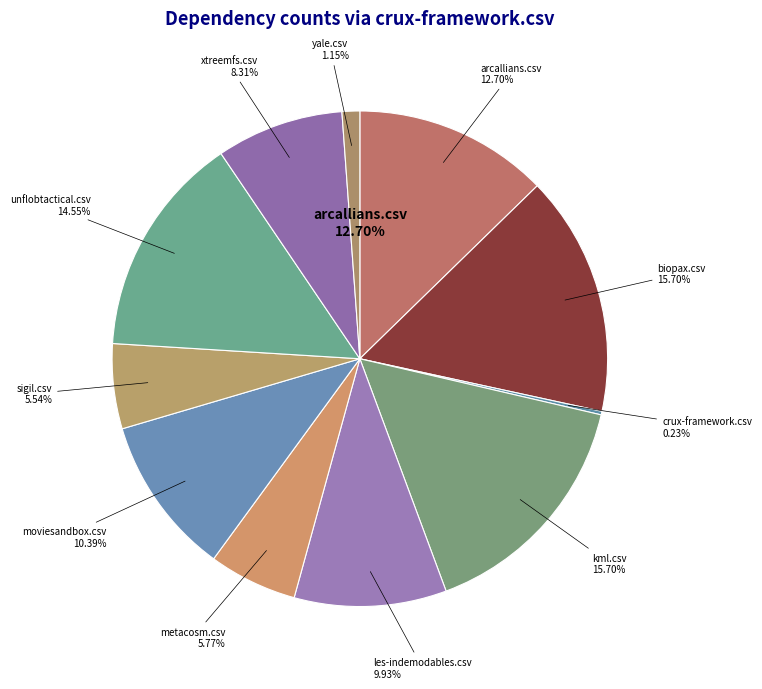

To the nearest percent, what portion does biopax.csv represent?

16%